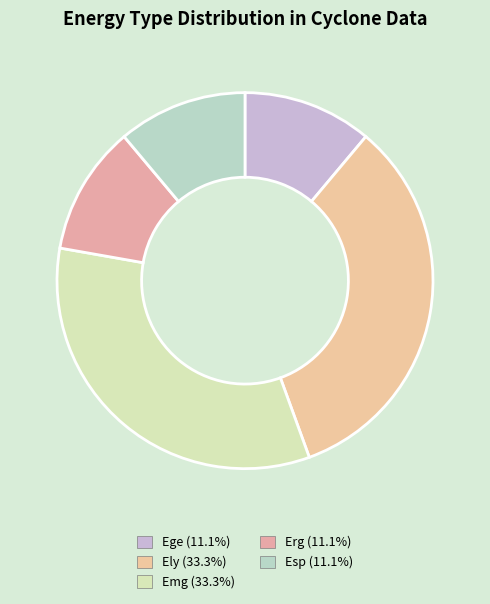

How many segments does this pie chart have?

5